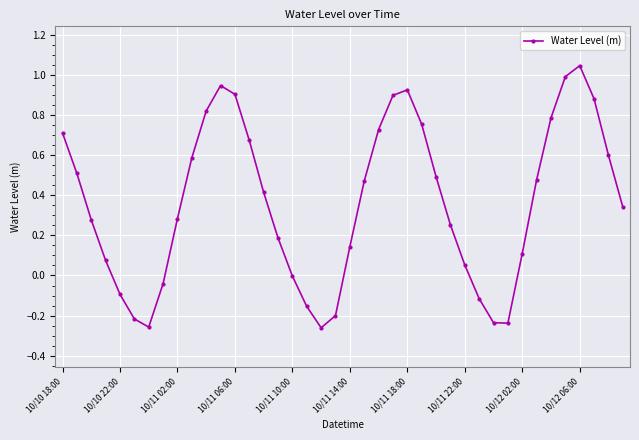

How many points are lower than both their immediate neighbors (excluding endpoints)?

3